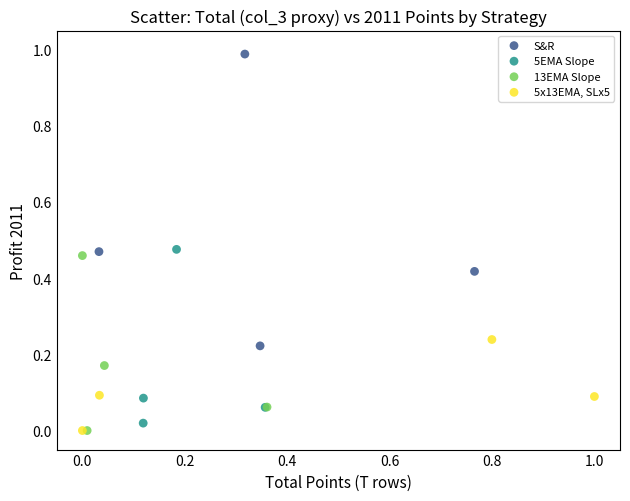

Which series reaches the maximum Y coordinate?

S&R